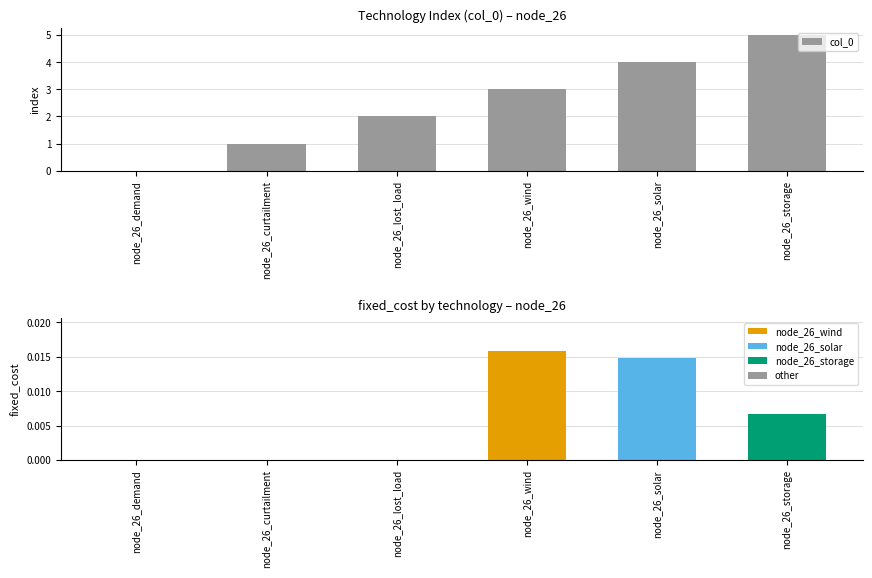

True or false: the data shows 1 at node_26_solar.

False